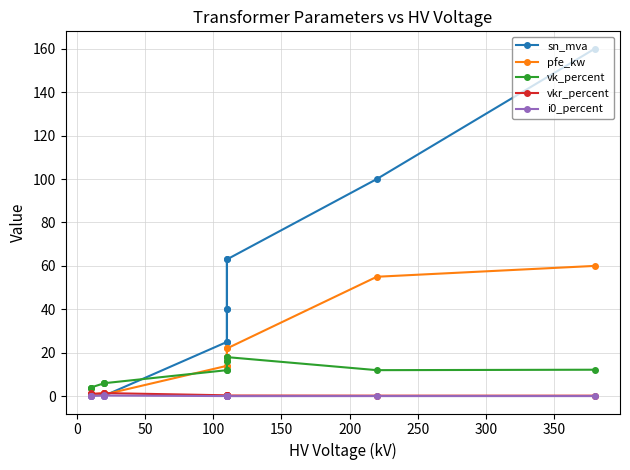

Does the chart display data point markers on the line(s)?

Yes